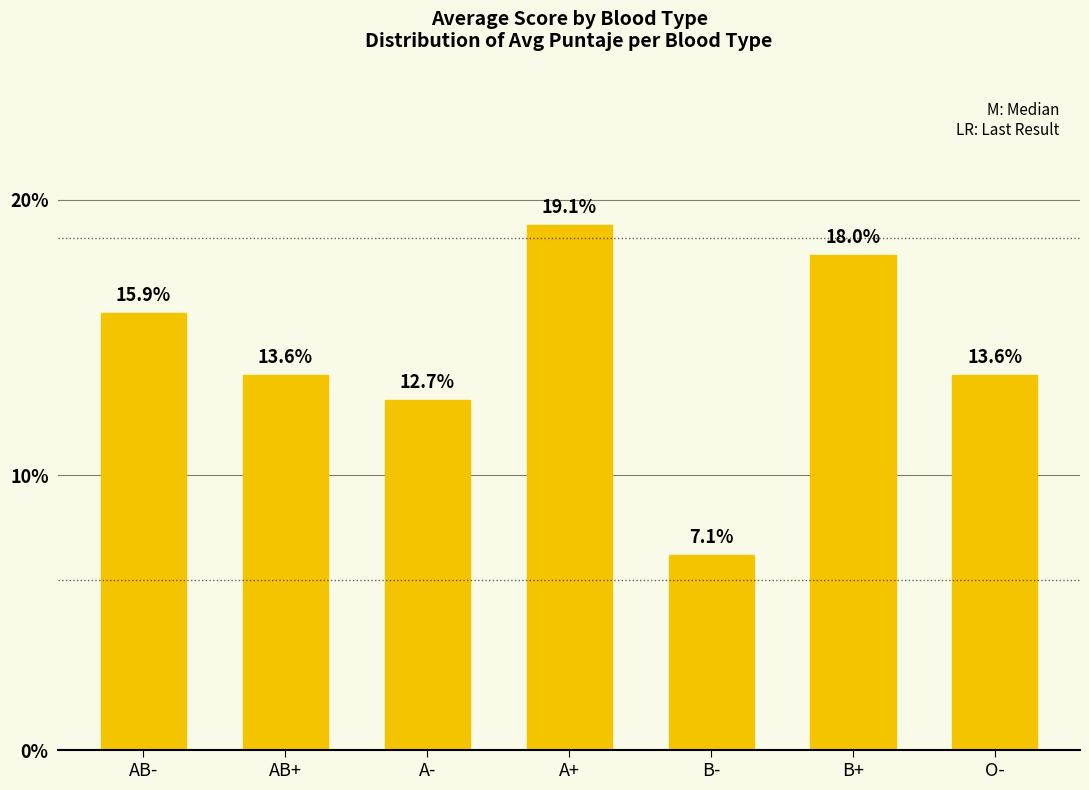

Reading right to left, extract all data points from this chart.

13.6	18.0	7.1	19.1	12.7	13.6	15.9